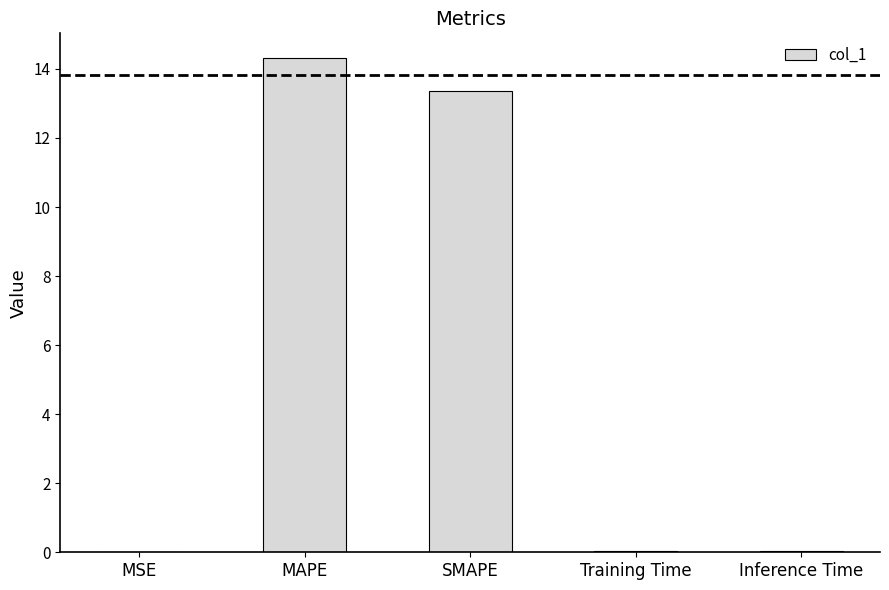

The chart shows a value of 13.4 at SMAPE. True or false?

True